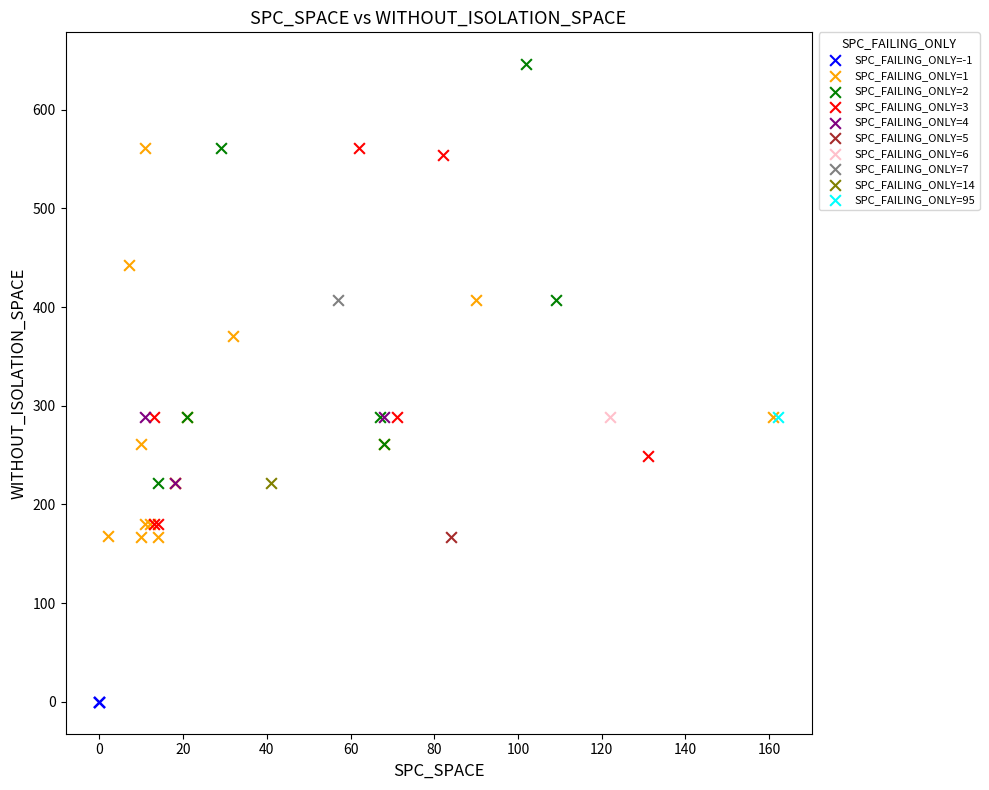

Which series reaches the maximum Y coordinate?

SPC_FAILING_ONLY=2